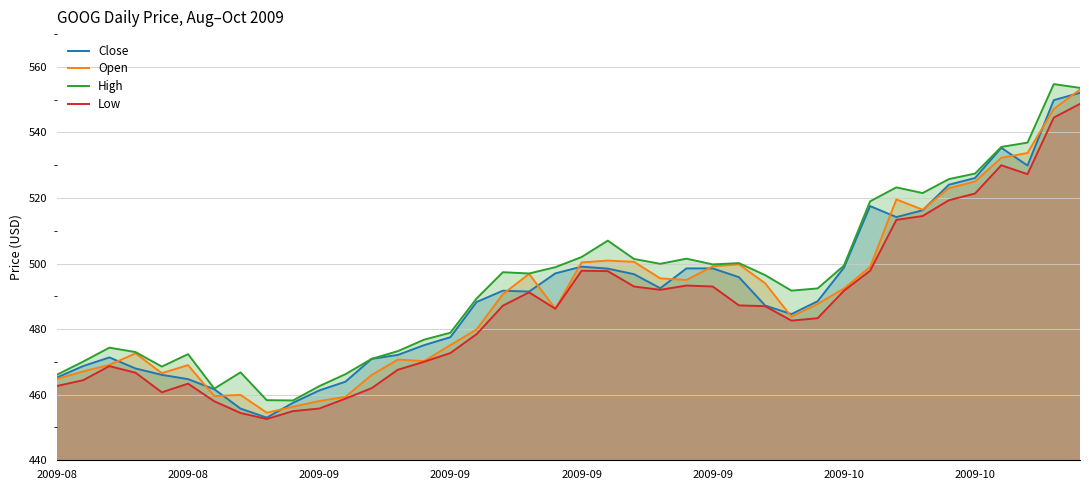

True or false: Close and High intersect in this chart.

False